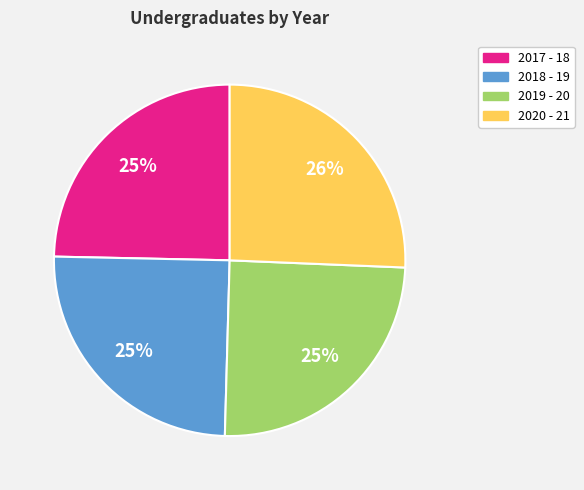

Is the sum of 2018 - 19 and 2020 - 21 greater than half?

Yes